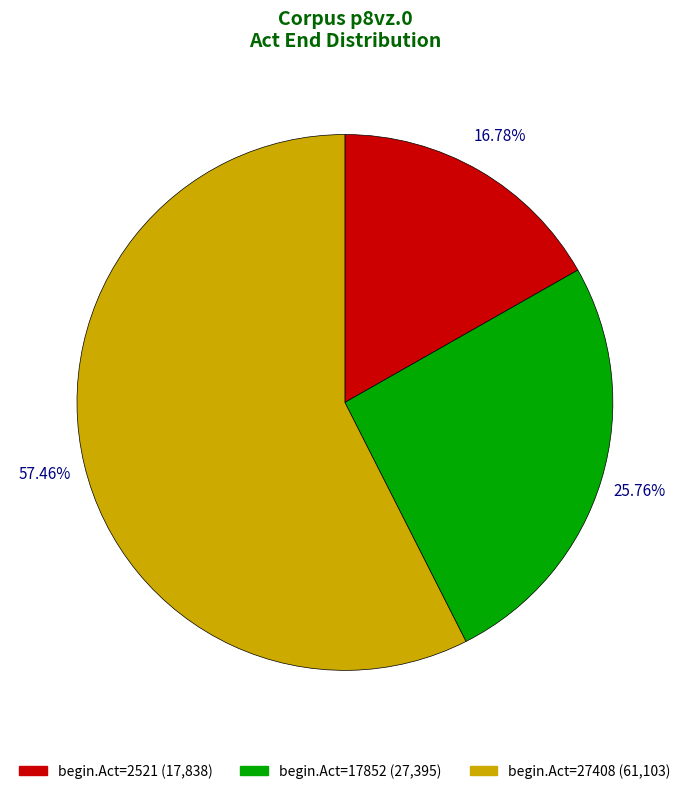

What is the ratio of the value at begin.Act=17852 (27,395) to the value at begin.Act=2521 (17,838)?

1.5